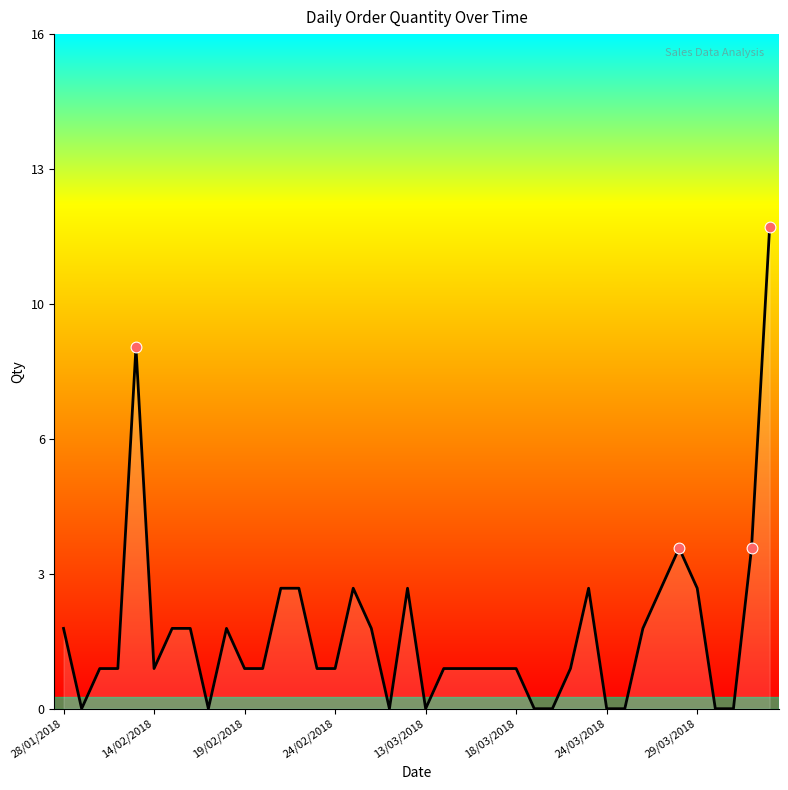

What is the change in value from 15 to 18?

-1